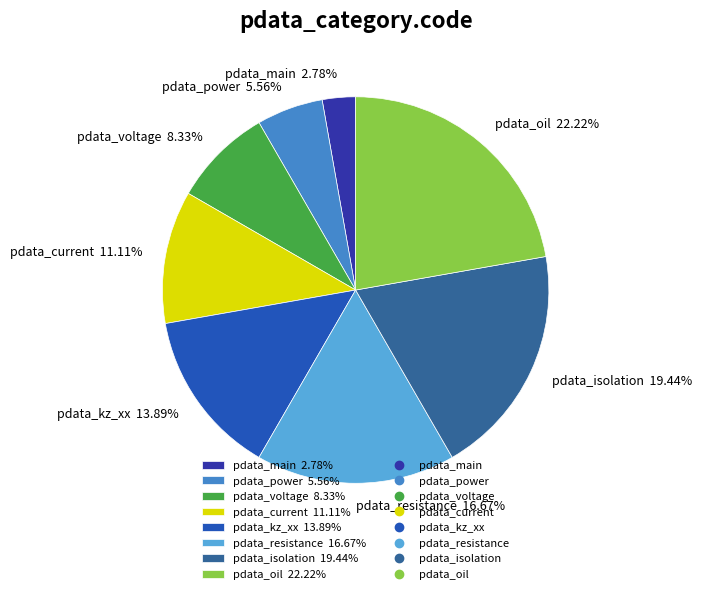

What percentage is the pdata_voltage slice, to the nearest percent?

8%